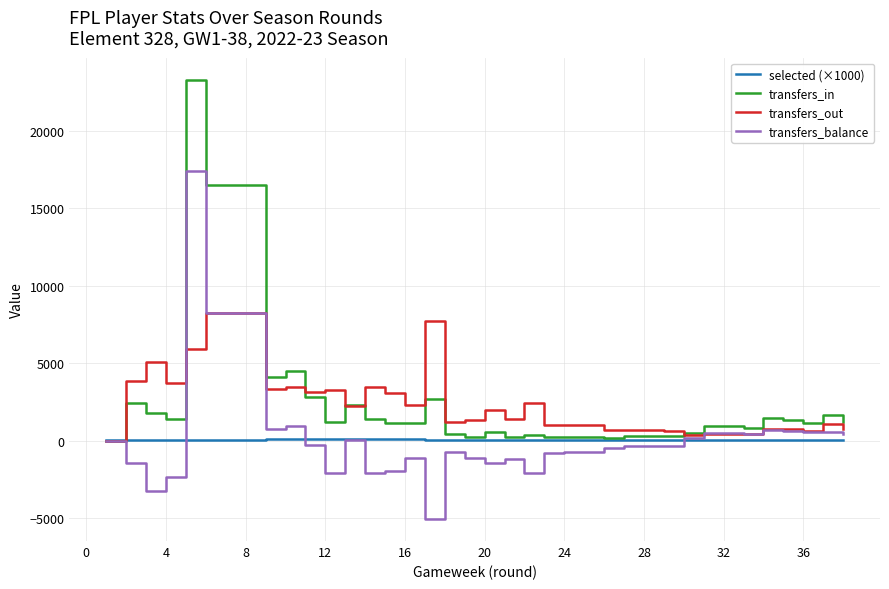

In selected (×1000), how many points are higher than both neighbors (excluding endpoints)?

3